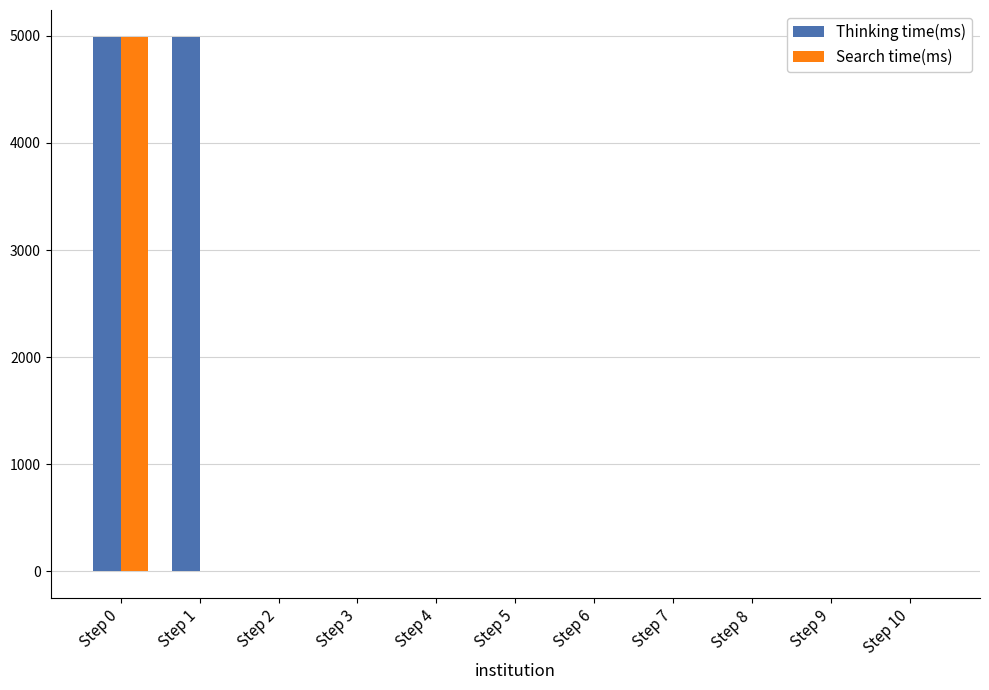

What is the highest value of the Search time(ms) series?

4989